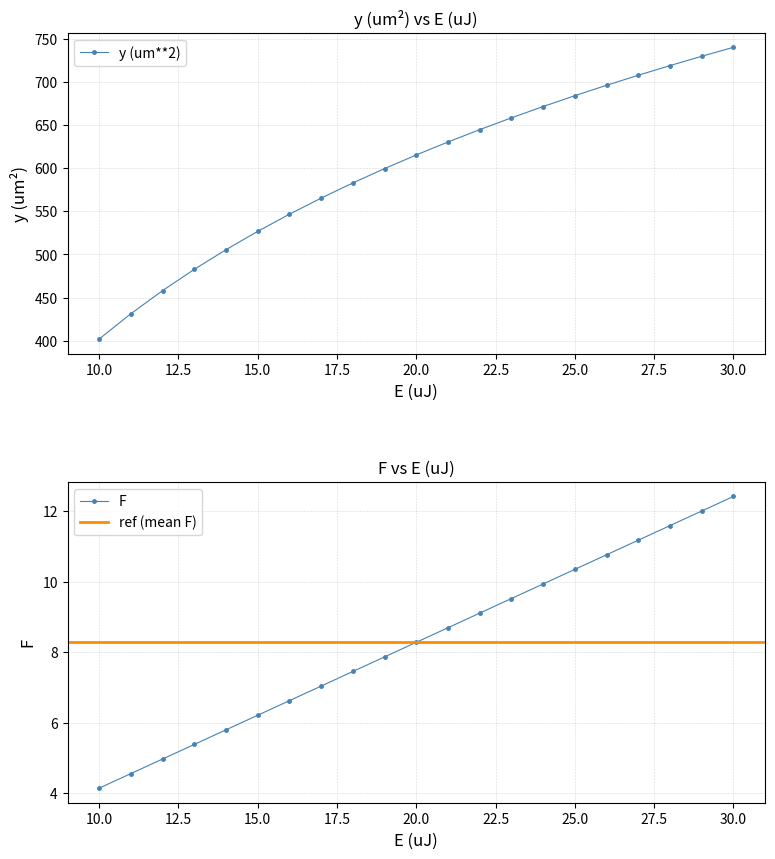

Which has a higher value, 20 or 27?

27